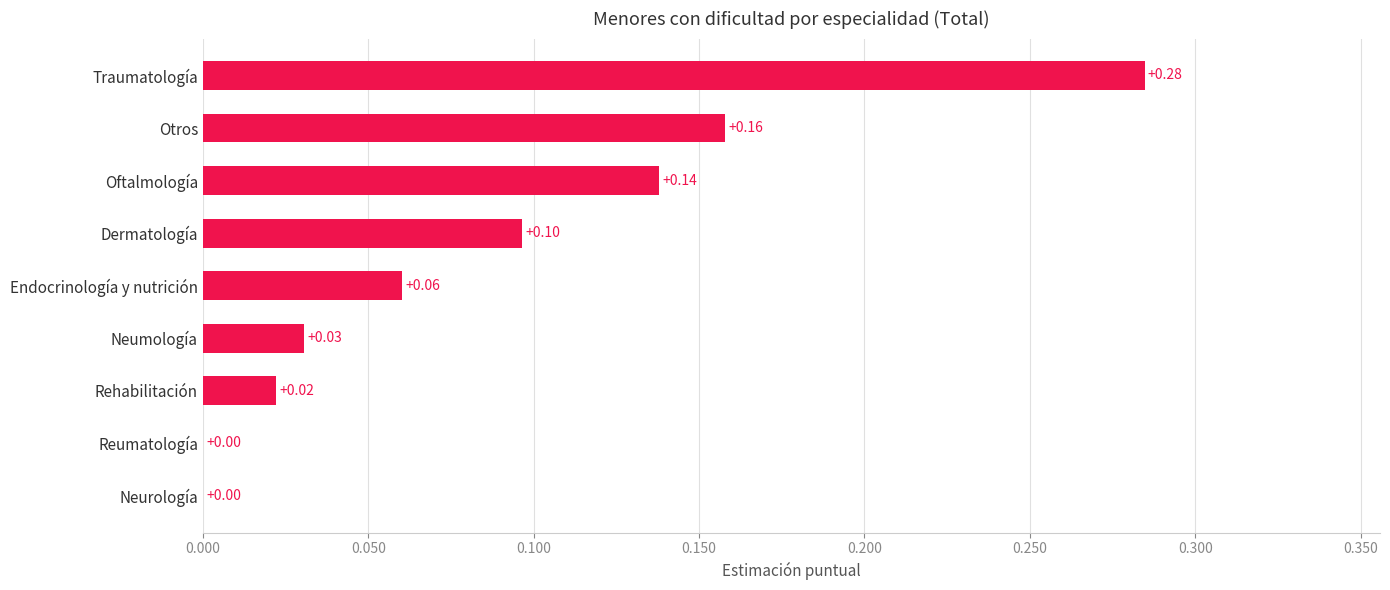

Between Neurología and Traumatología, which is larger?

Traumatología